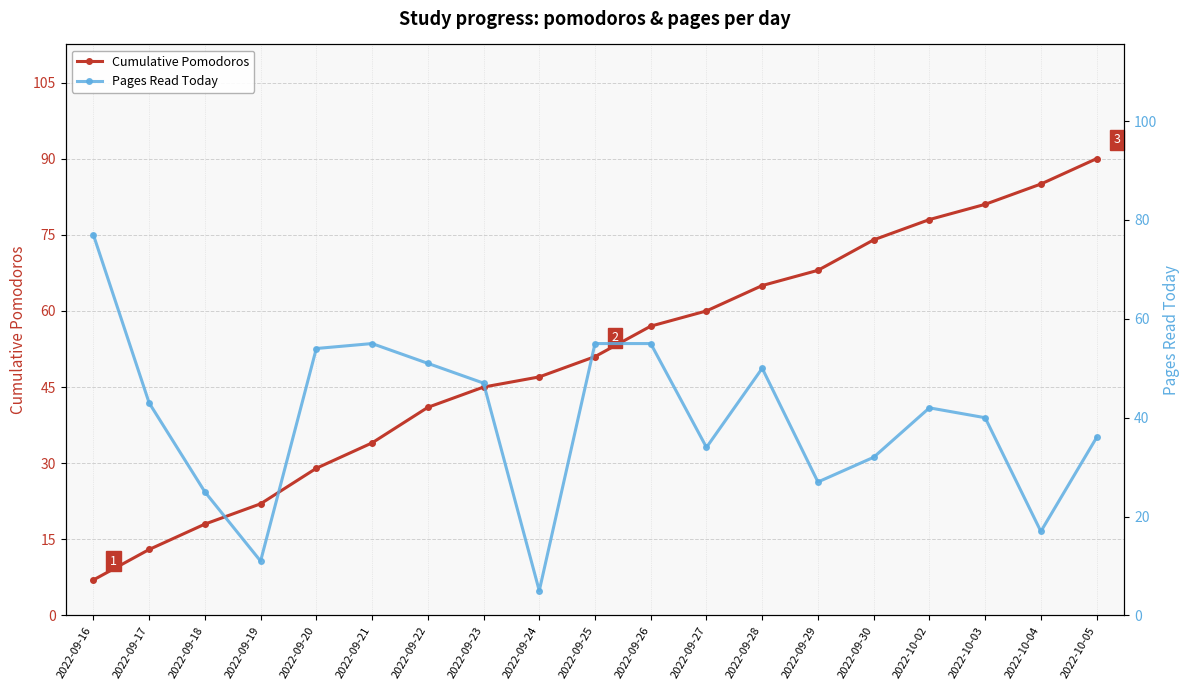

Which series has the largest range (max minus min)?

Cumulative Pomodoros